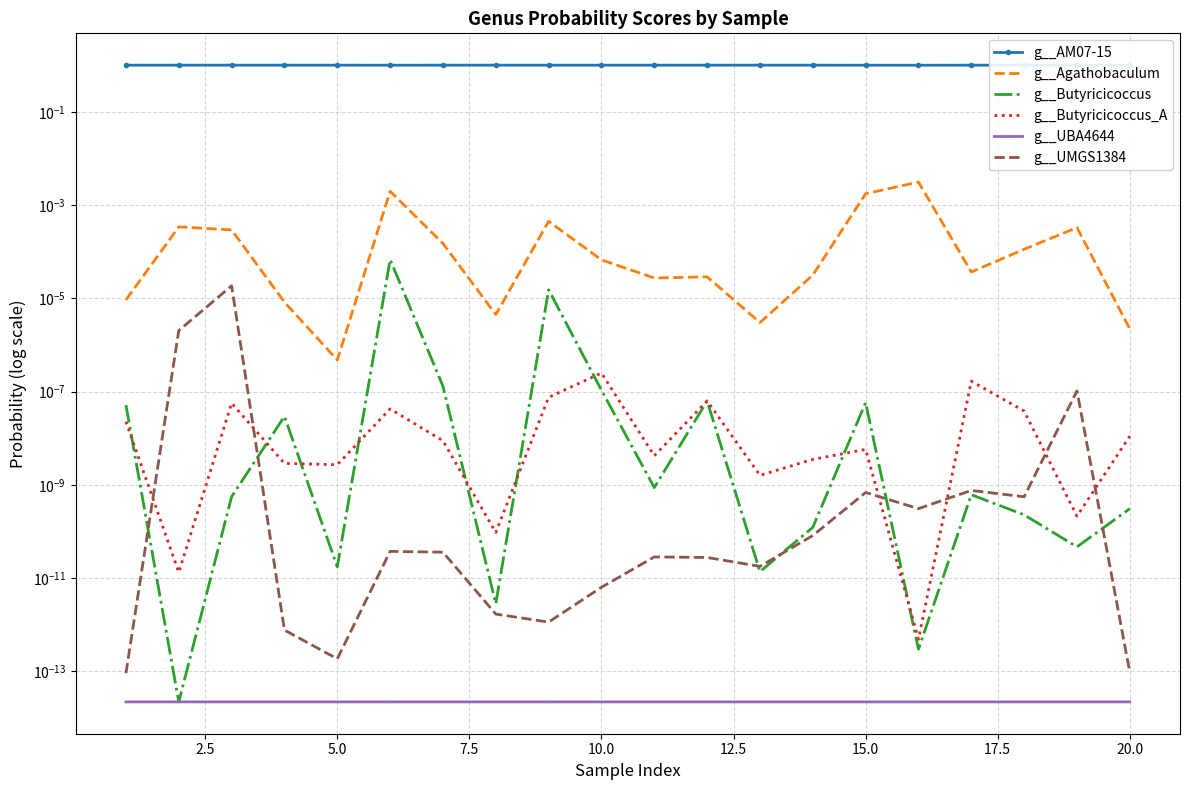

The g__UBA4644 series shows 0.0 at 17.5. True or false?

False